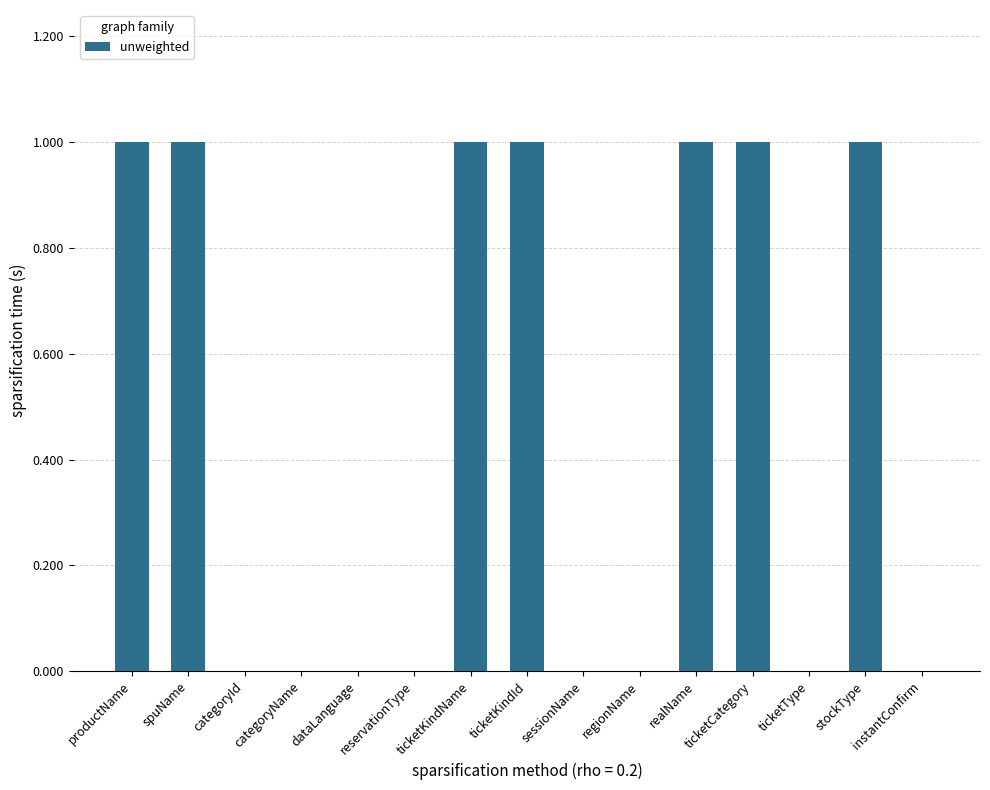

Approximately how many times larger is the value at stockType compared to productName?

1.0